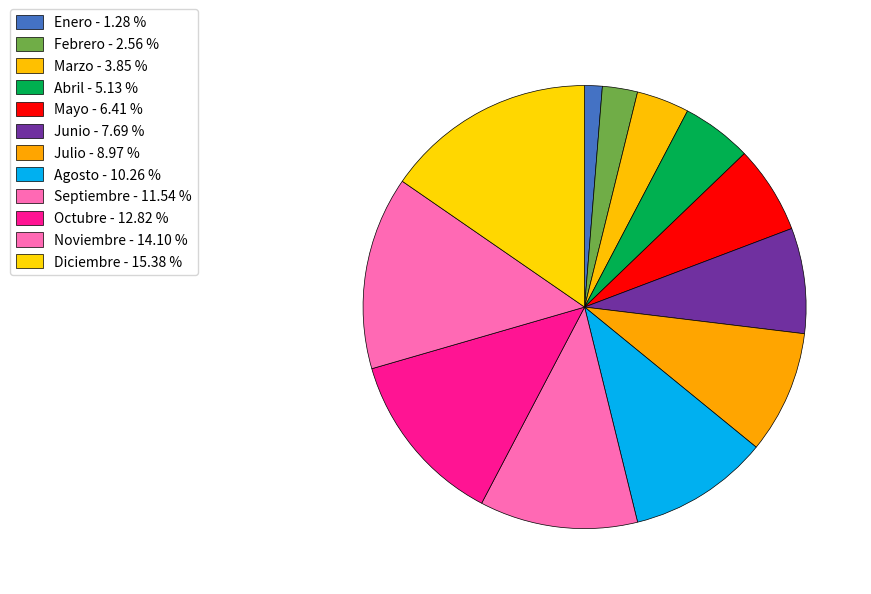

Which category has the biggest portion of the pie?

Diciembre